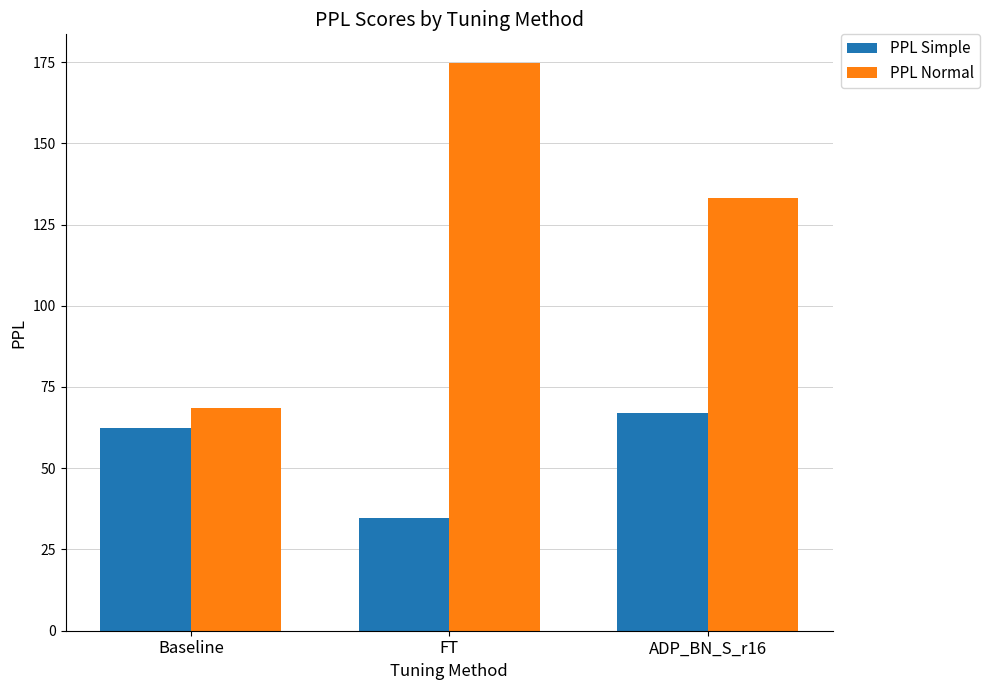

Which series has the largest total across all categories?

PPL Normal